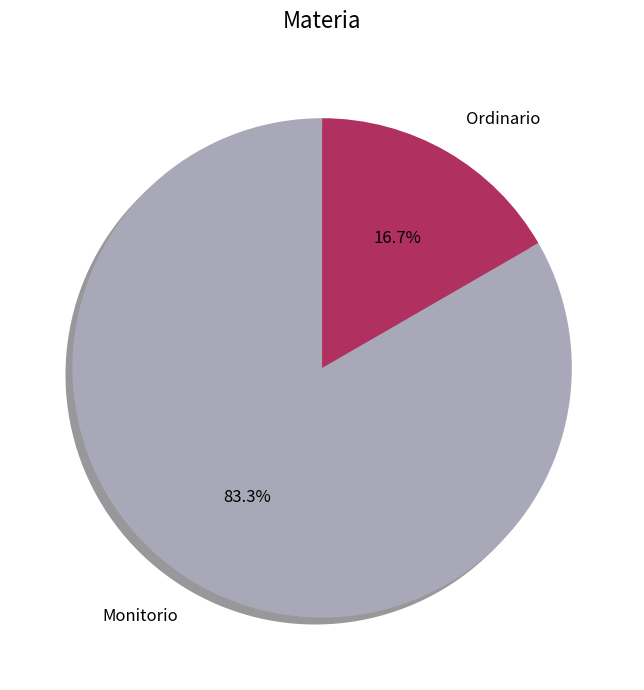

Count the number of slices in the pie.

2